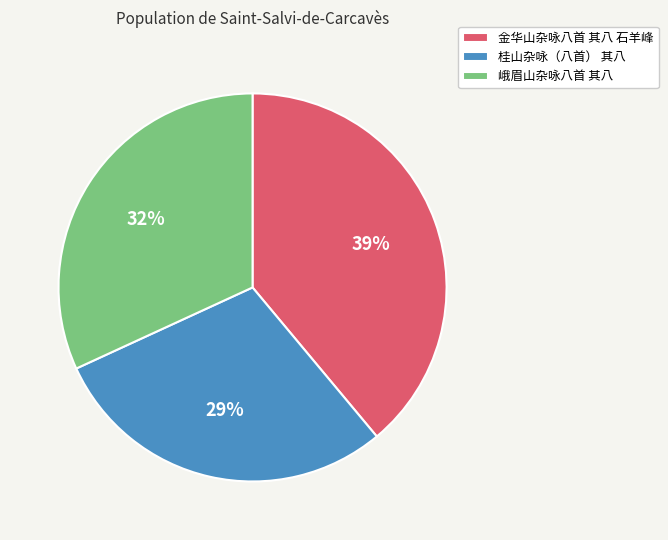

How many segments does this pie chart have?

3